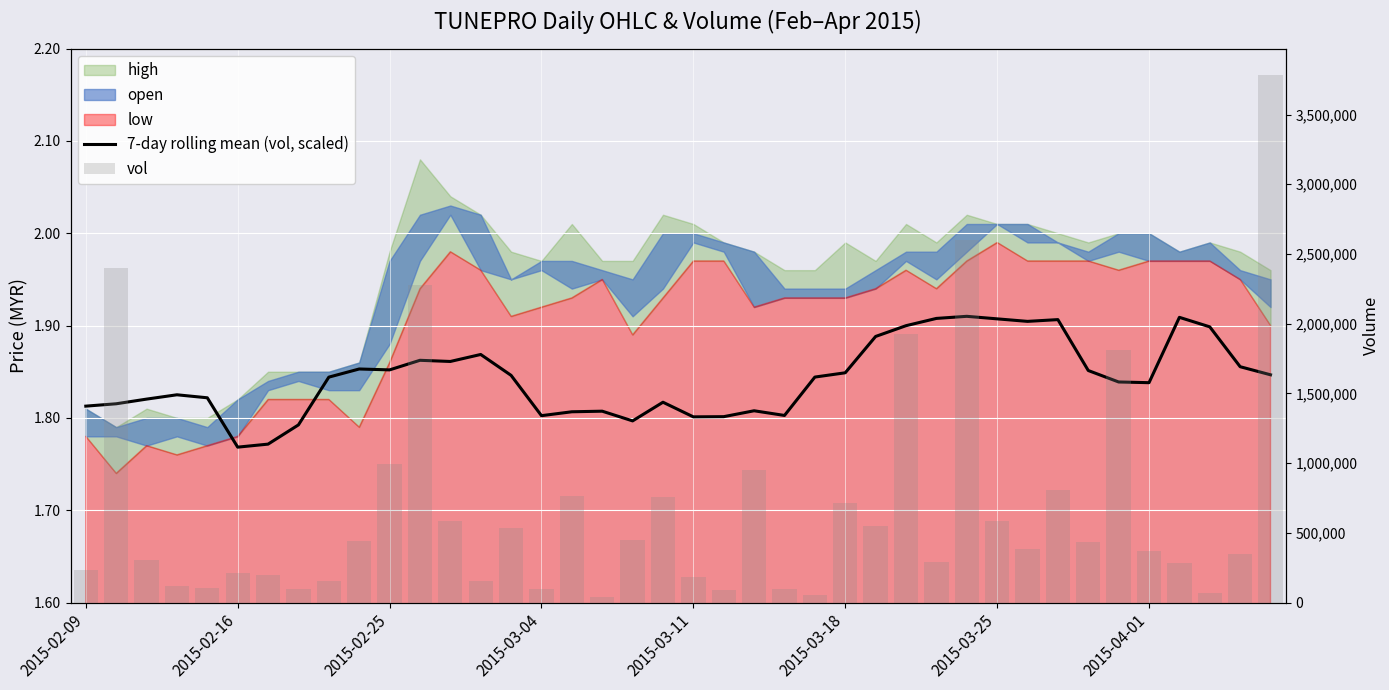

What is the approximate value of 7-day rolling mean (vol, scaled) at 18?

1.8